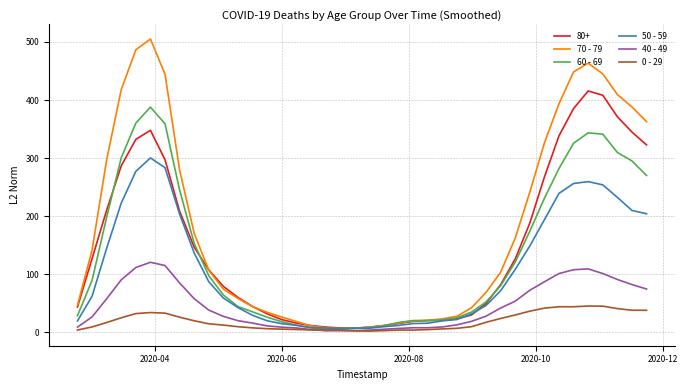

List the series in order of their peak value, highest first.

70 - 79, 80+, 60 - 69, 50 - 59, 40 - 49, 0 - 29